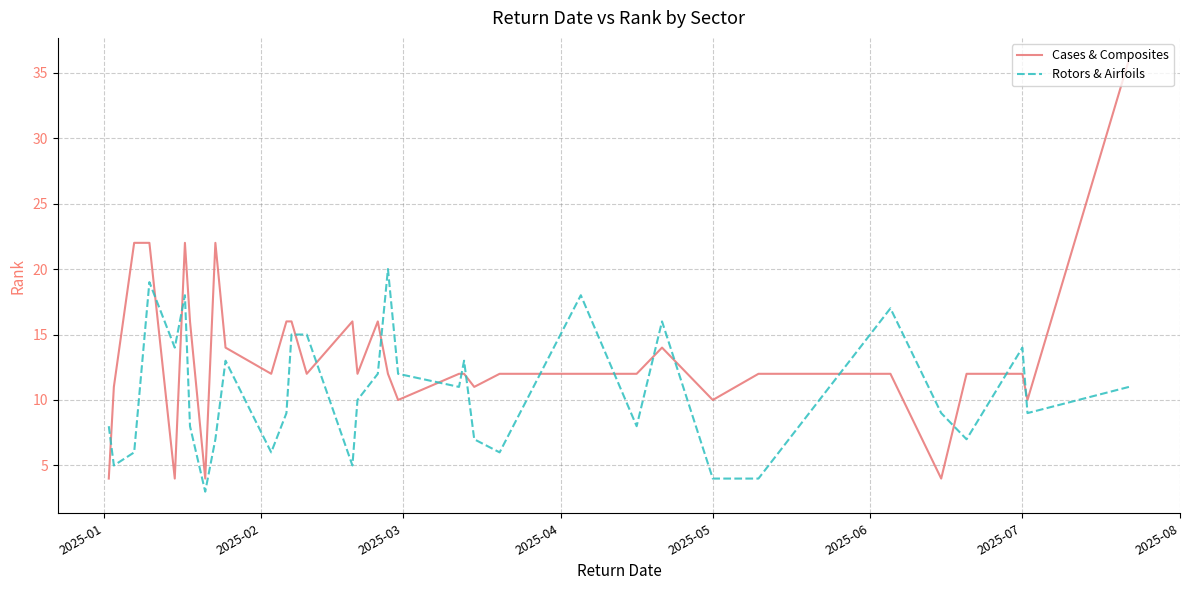

True or false: Rotors & Airfoils and Cases & Composites intersect in this chart.

True